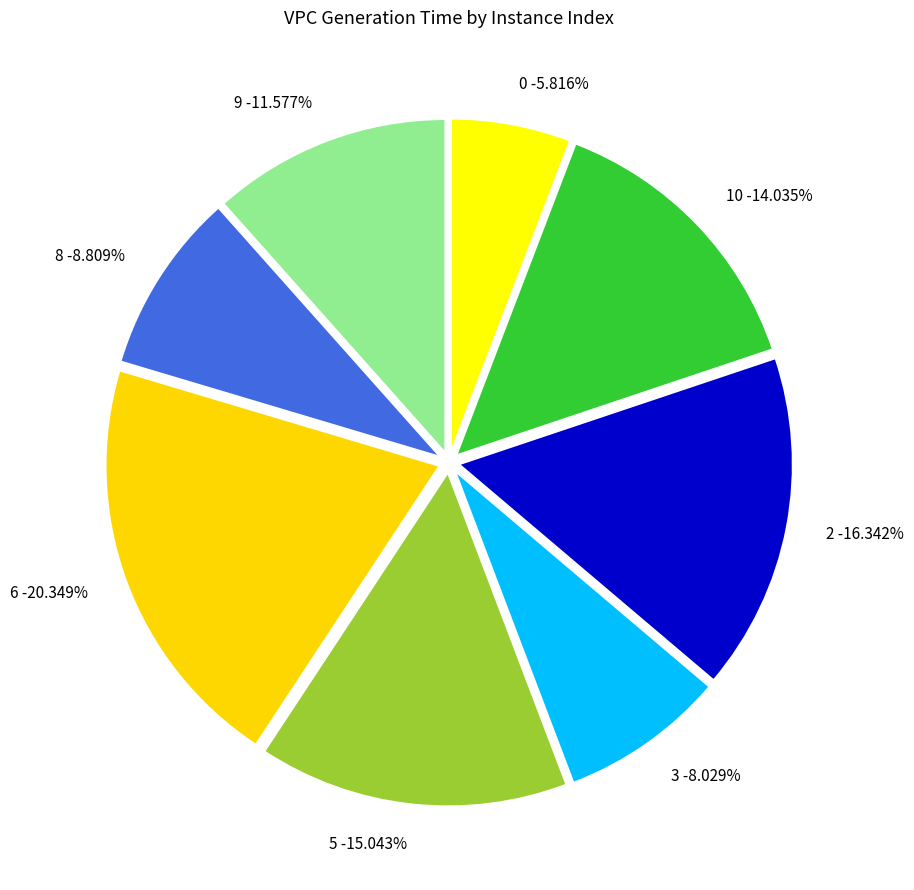

Do 3 and 5 together represent more than half of the pie?

No